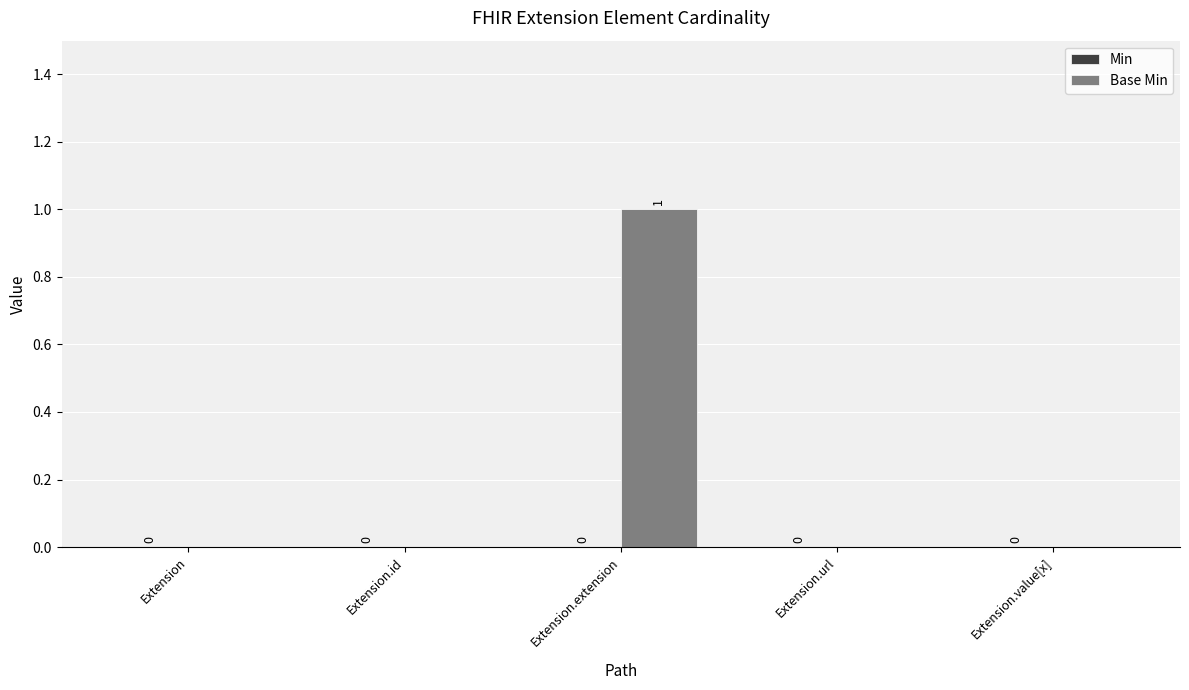

The chart shows a value of 0 at Extension. True or false?

True